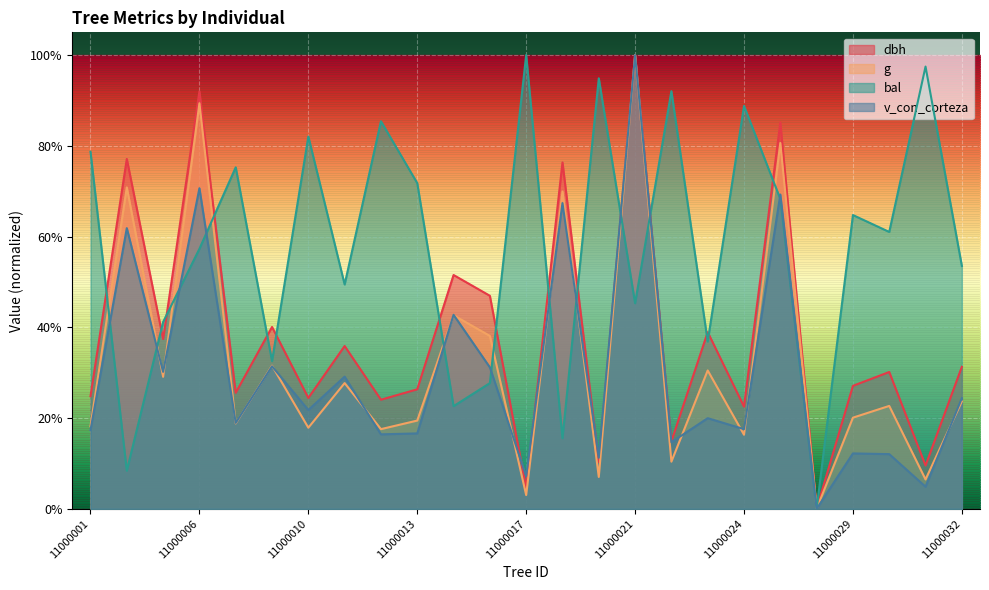

Where do v_con_corteza and dbh first cross each other?

11000015 and 11000017